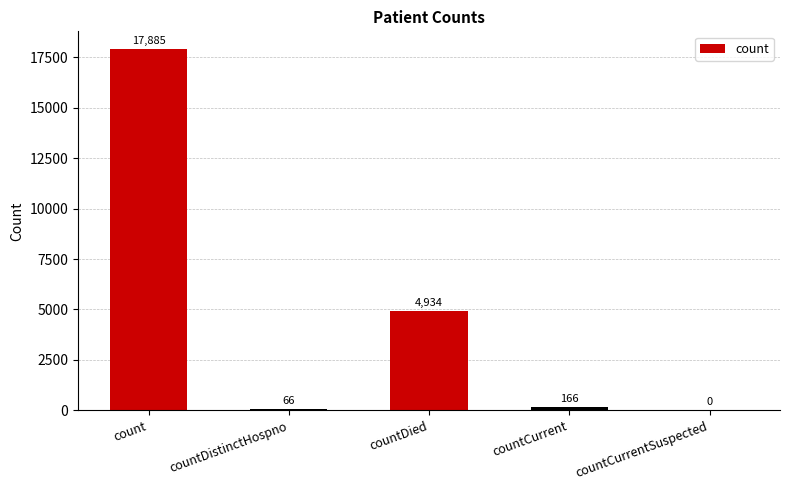

What is the ratio of the value at countCurrent to the value at countDistinctHospno?

2.5